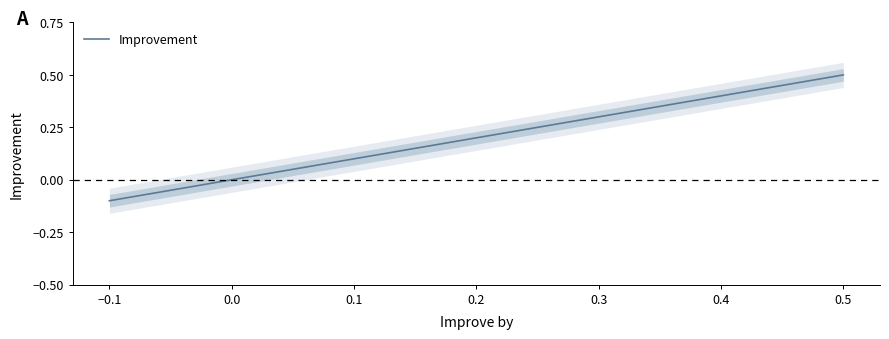

True or false: Improvement has a value of 0.7 at 0.4.

False